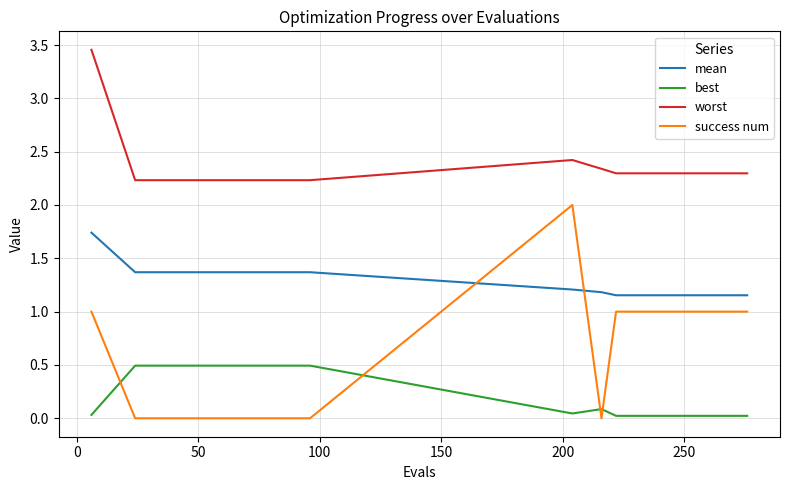

Does the chart display data point markers on the line(s)?

No